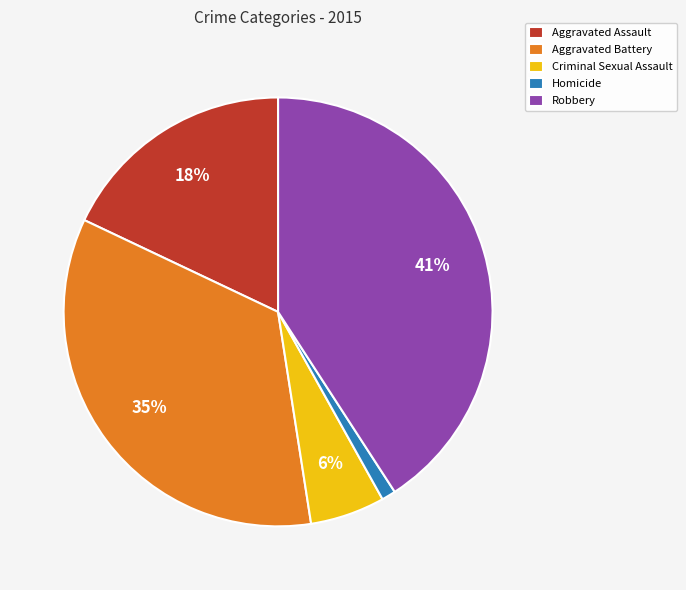

What percentage is the Aggravated Assault slice, to the nearest percent?

18%